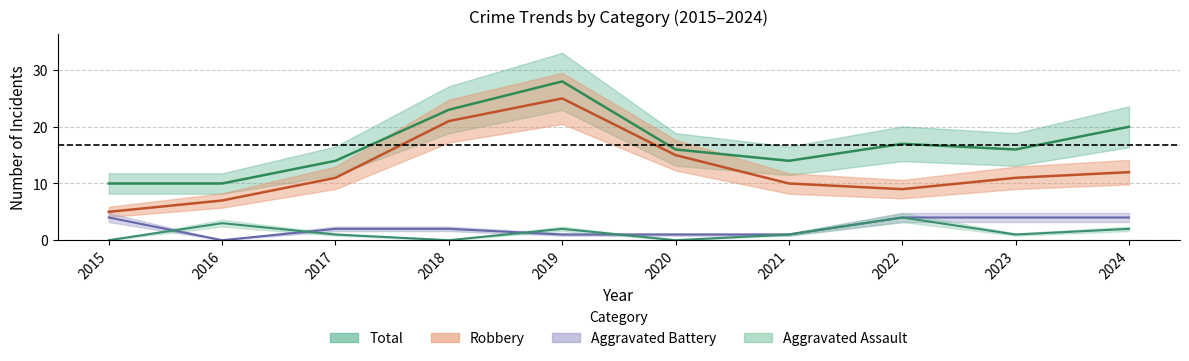

Between 2018 and 2024, which series saw the biggest shift?

Robbery